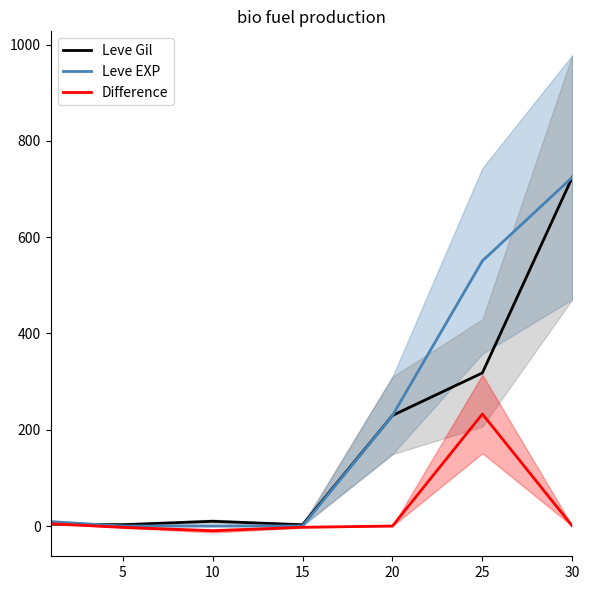

The value of Leve Gil at 25 is 136.6. True or false?

False